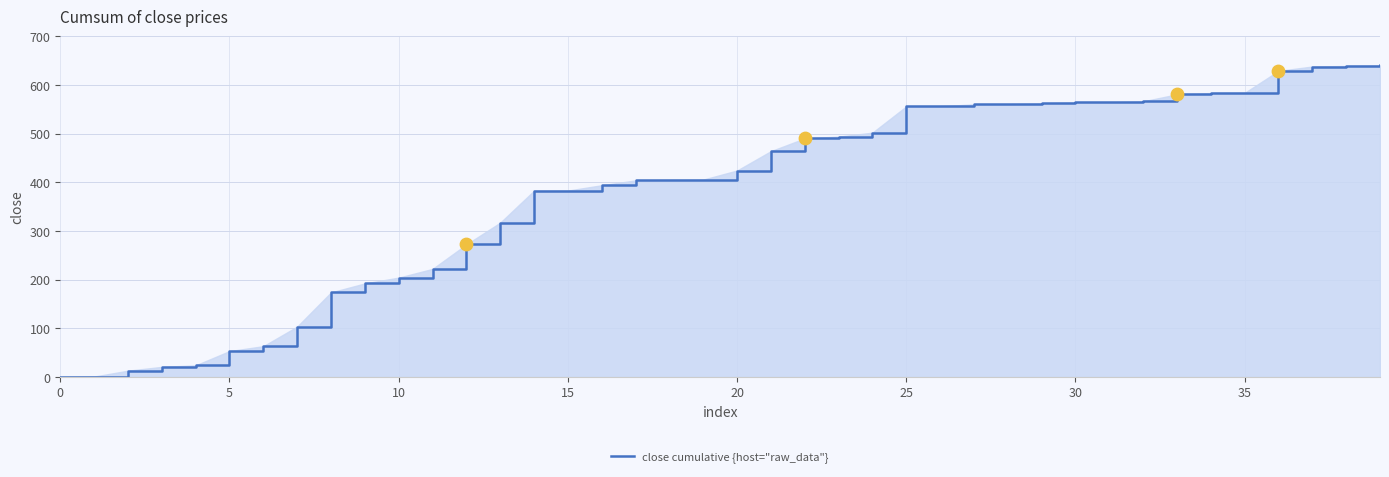

What is the difference between the maximum and minimum values?

640.0